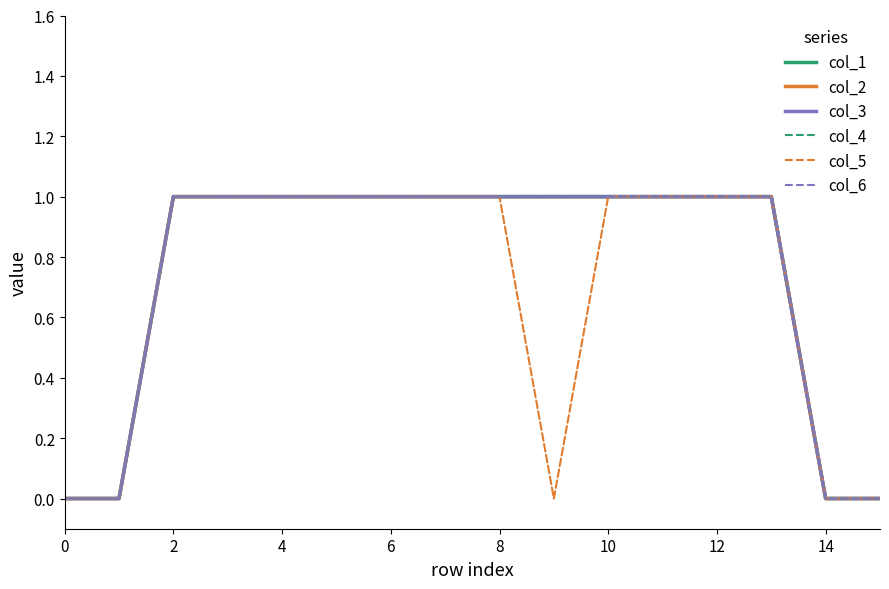

How many lines are shown in the chart?

6